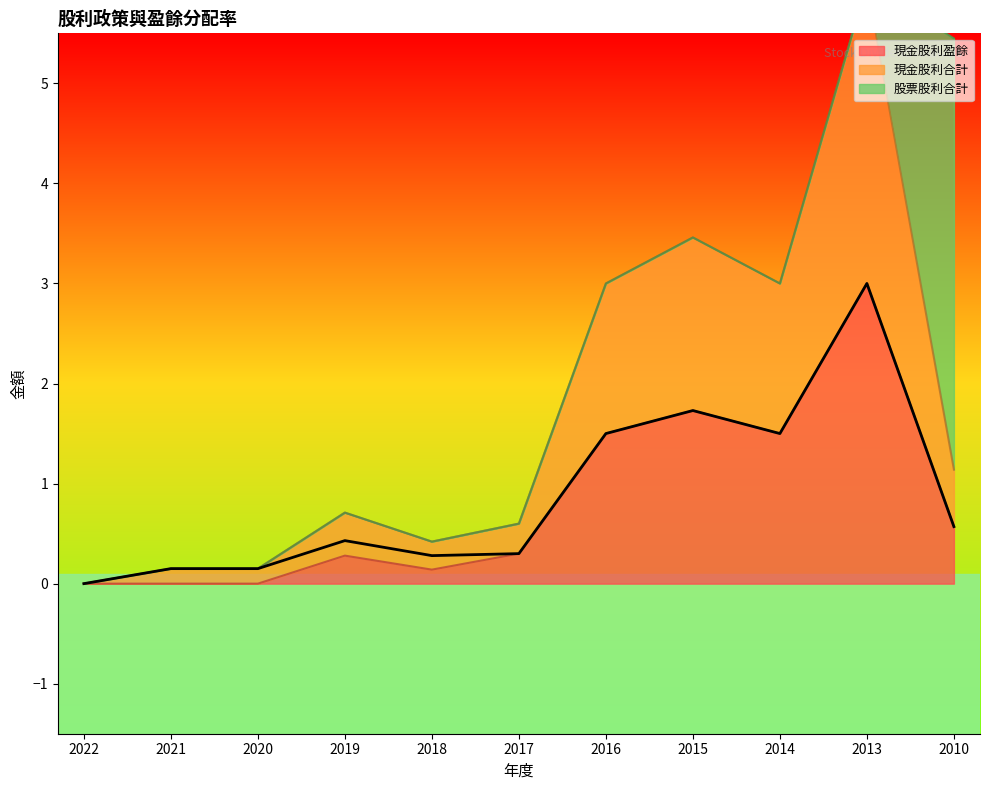

What is the greatest value displayed?

3.0